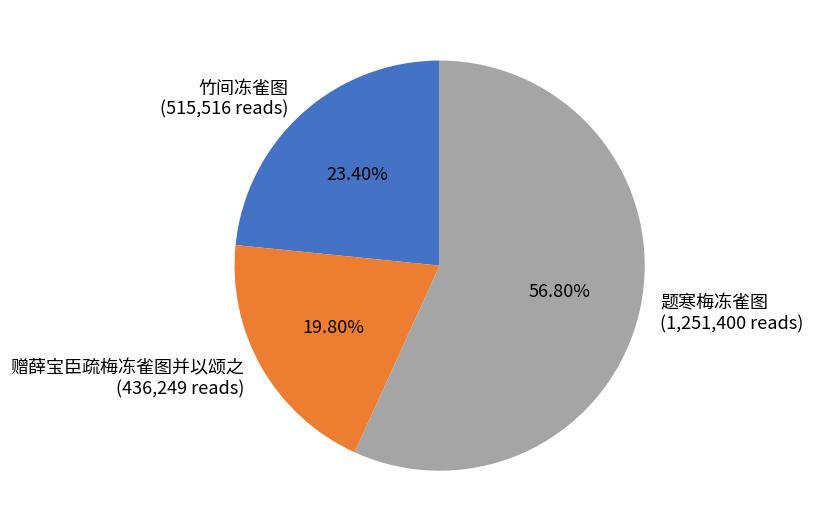

Count the number of slices in the pie.

3